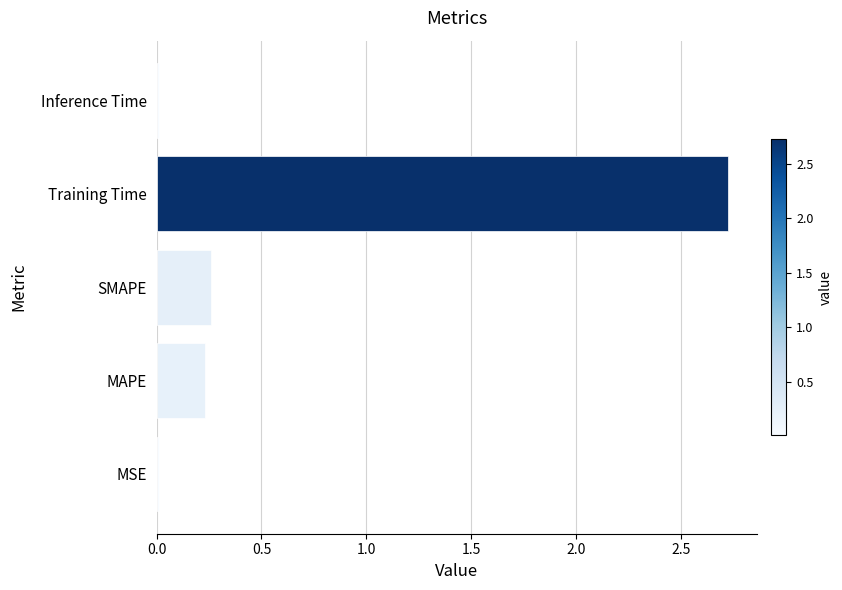

True or false: the data shows 1.2 at Training Time.

False